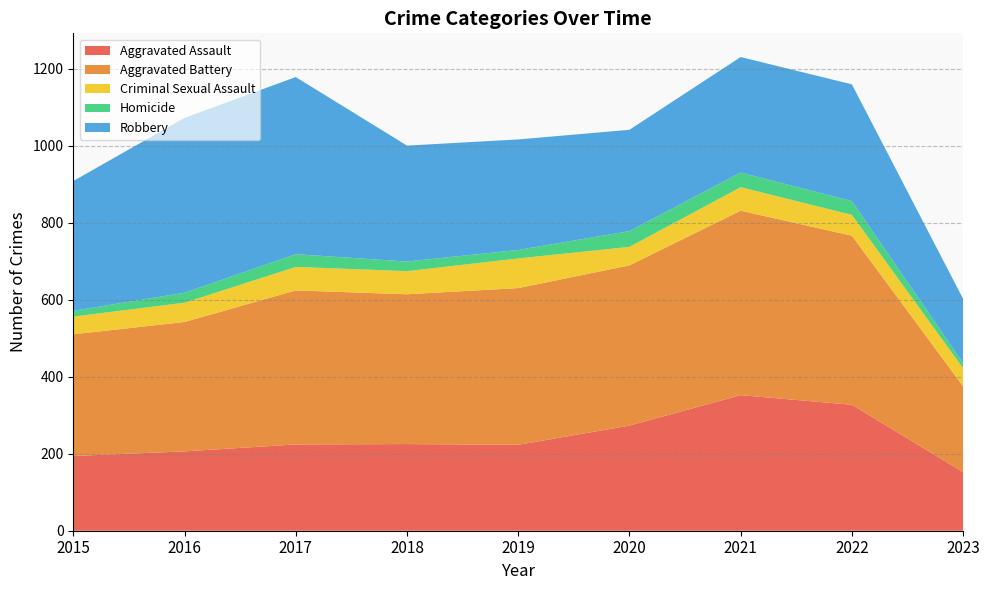

Reading left to right, what are all the values shown in this chart?

Aggravated Assault: 194	206	224	225	223	273	352	327	152
Aggravated Battery: 316	336	400	389	407	416	479	439	223
Criminal Sexual Assault: 46	50	61	60	77	48	61	54	47
Homicide: 15	26	33	25	22	41	38	36	13
Robbery: 337	454	460	301	287	263	300	303	167